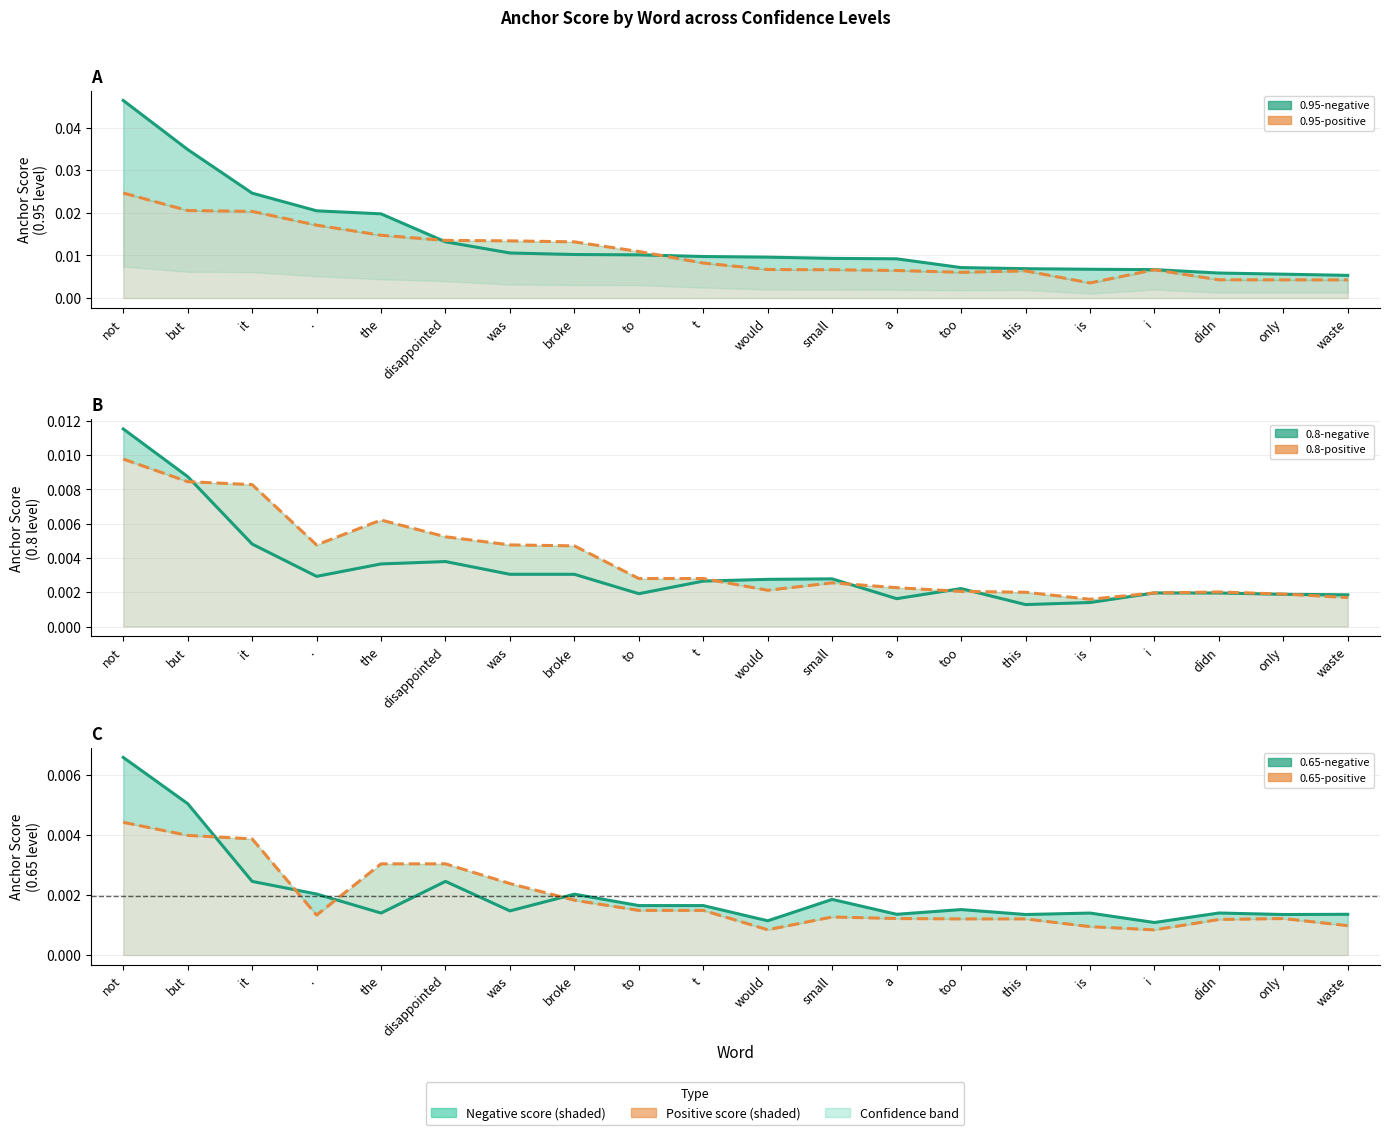

At which label does 0.95-negative anchor score reach its peak?

not